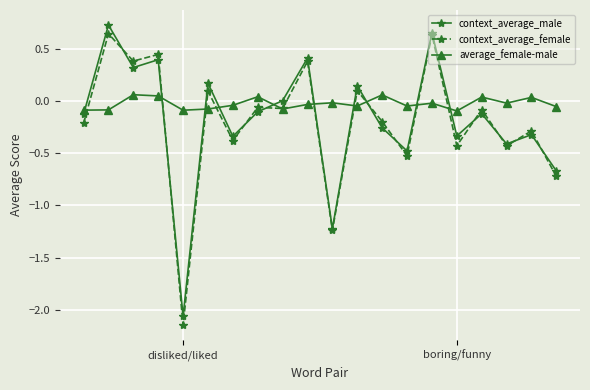

True or false: context_average_female and average_female-male intersect in this chart.

True